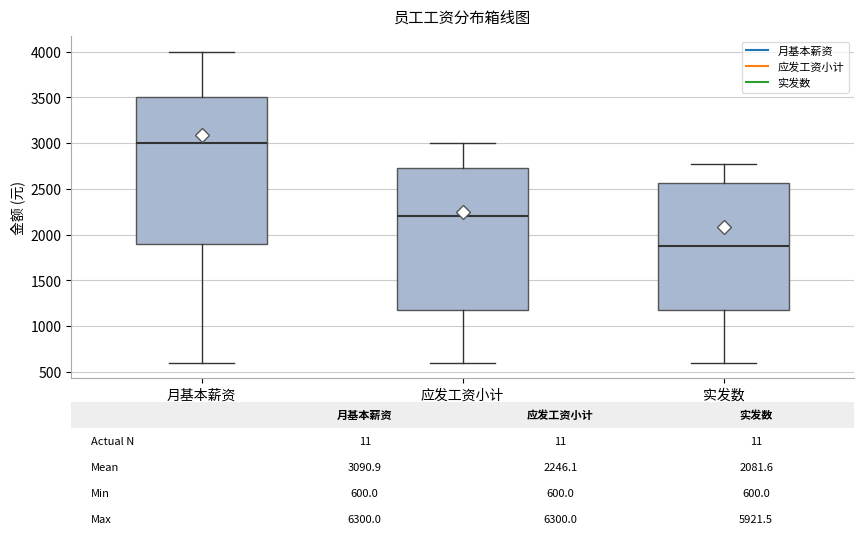

Which box's median line is the lowest?

实发数